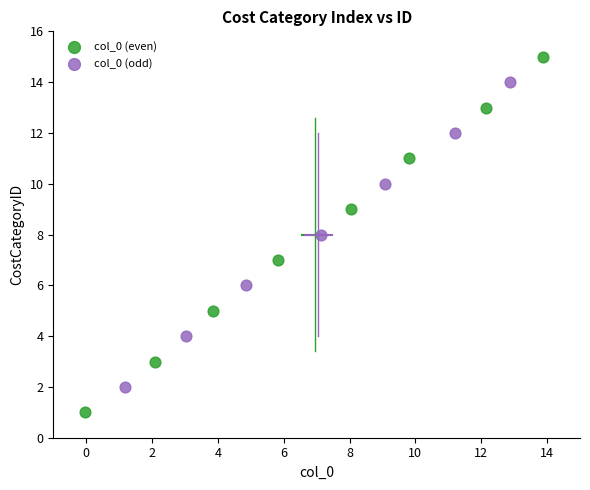

Which series has the largest Y range (max minus min)?

col_0 (even)